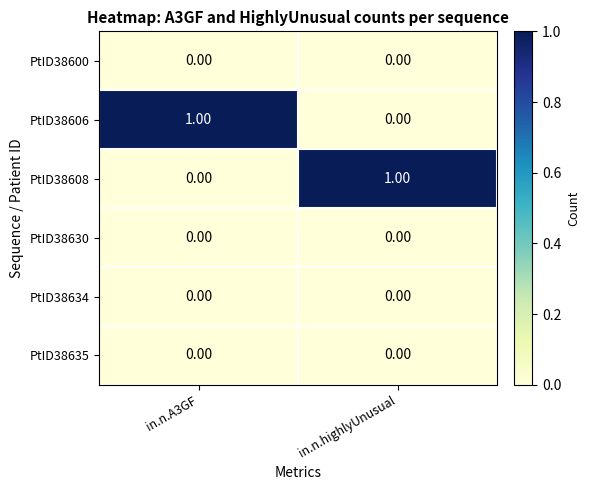

Reading left to right, transcribe all the data shown in this chart.

PtID38600: in.n.A3GF=0	in.n.highlyUnusual=0
PtID38606: in.n.A3GF=1	in.n.highlyUnusual=0
PtID38608: in.n.A3GF=0	in.n.highlyUnusual=1
PtID38630: in.n.A3GF=0	in.n.highlyUnusual=0
PtID38634: in.n.A3GF=0	in.n.highlyUnusual=0
PtID38635: in.n.A3GF=0	in.n.highlyUnusual=0